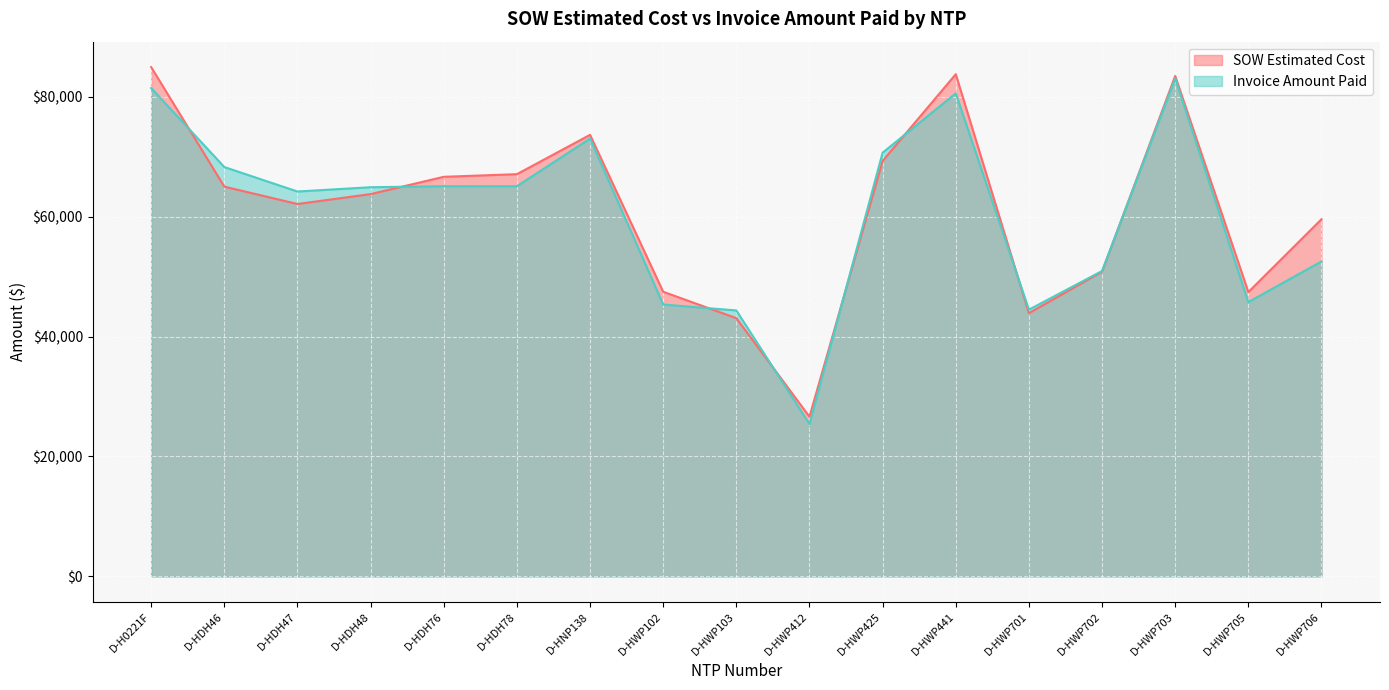

In Invoice Amount Paid, how many points are higher than both neighbors (excluding endpoints)?

3